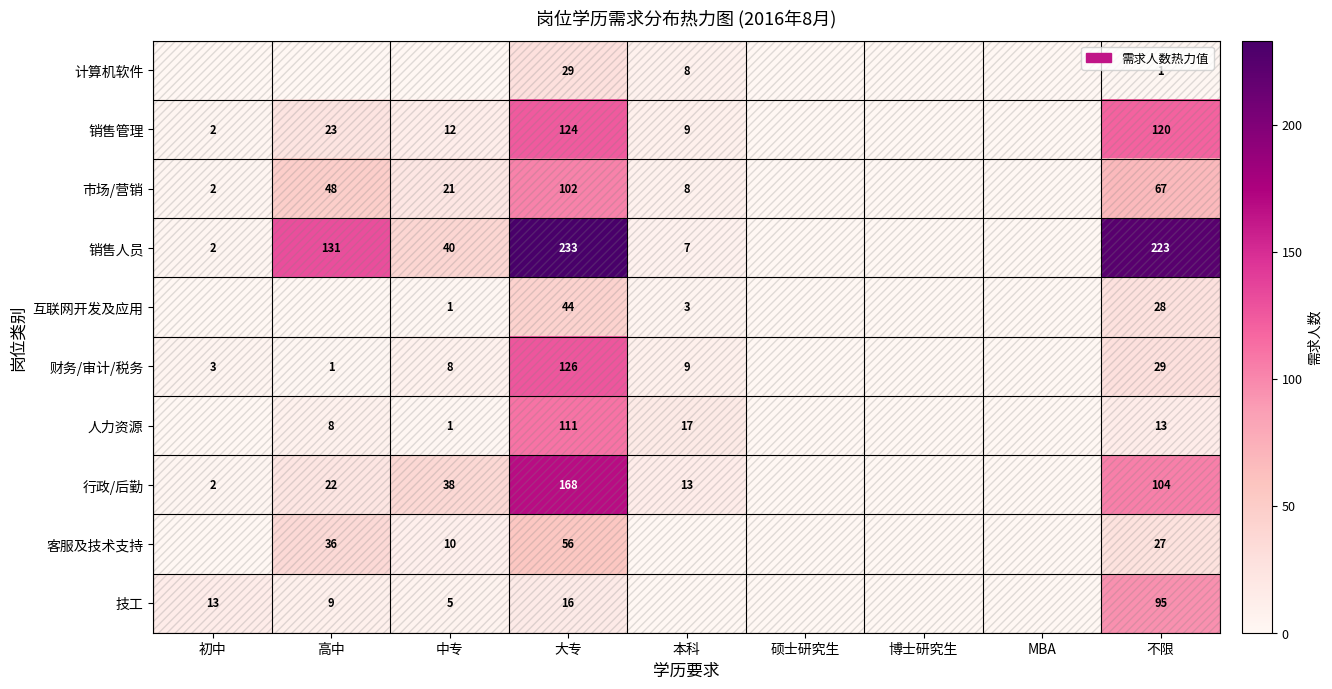

Count the number of categories in the chart.

9